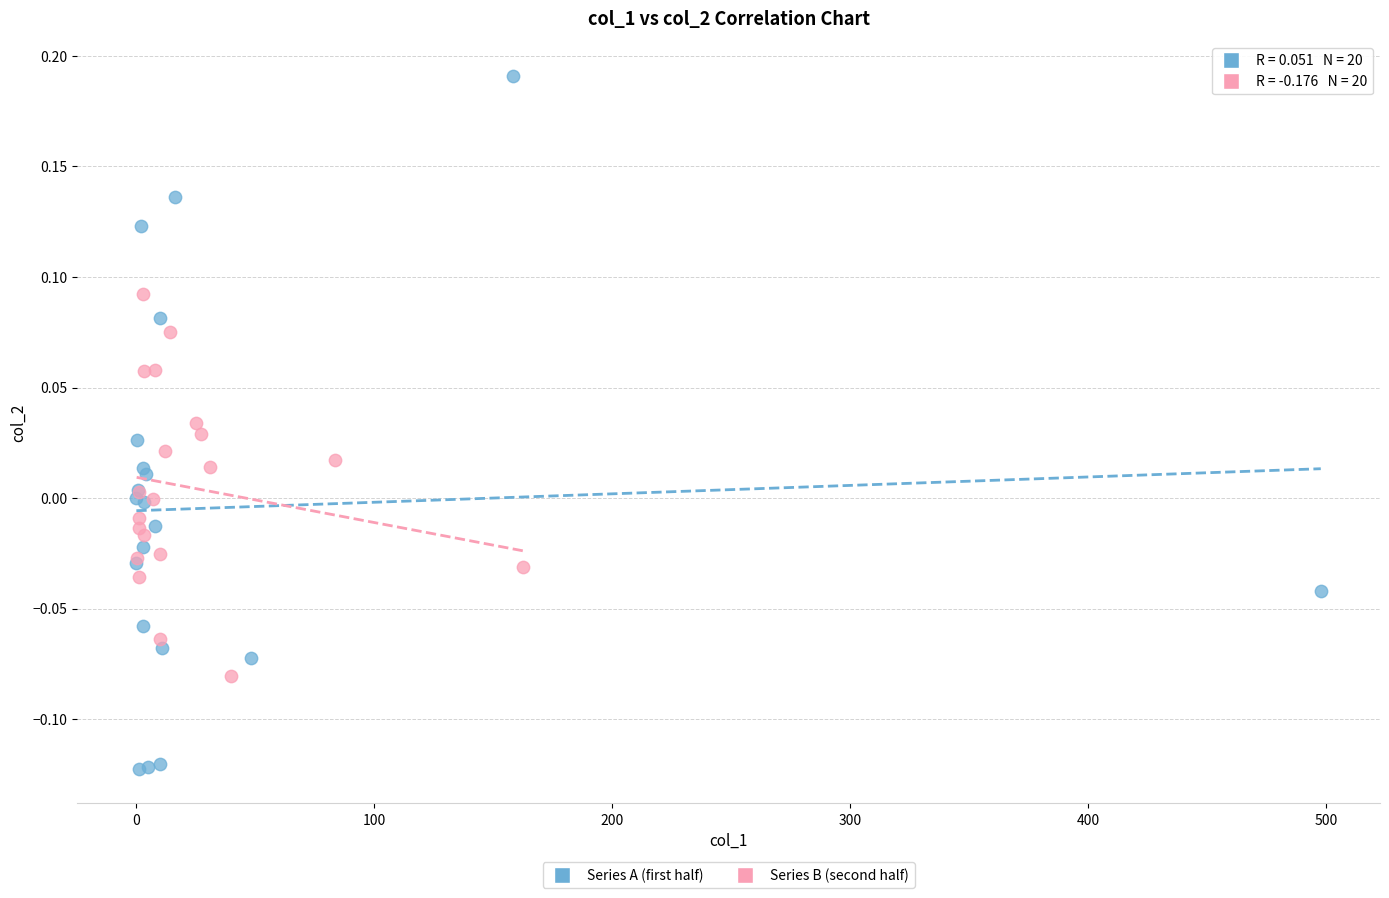

Which series has the largest Y range (max minus min)?

Series A (first half)